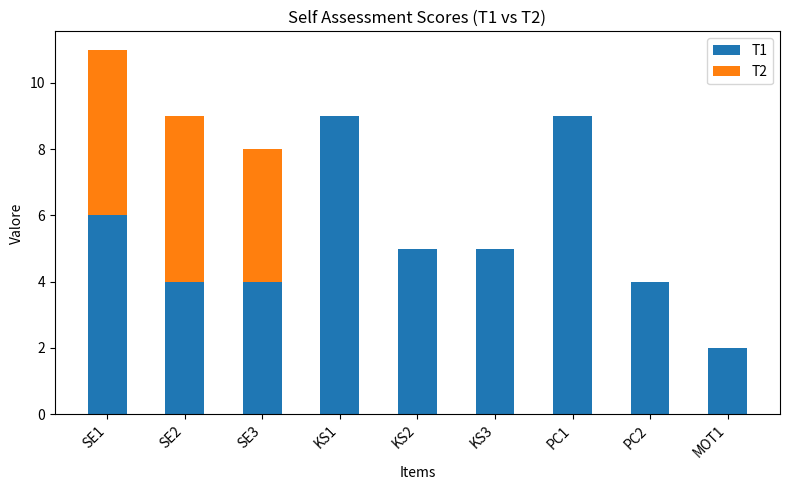

The T1 series shows 6 at SE1. True or false?

True